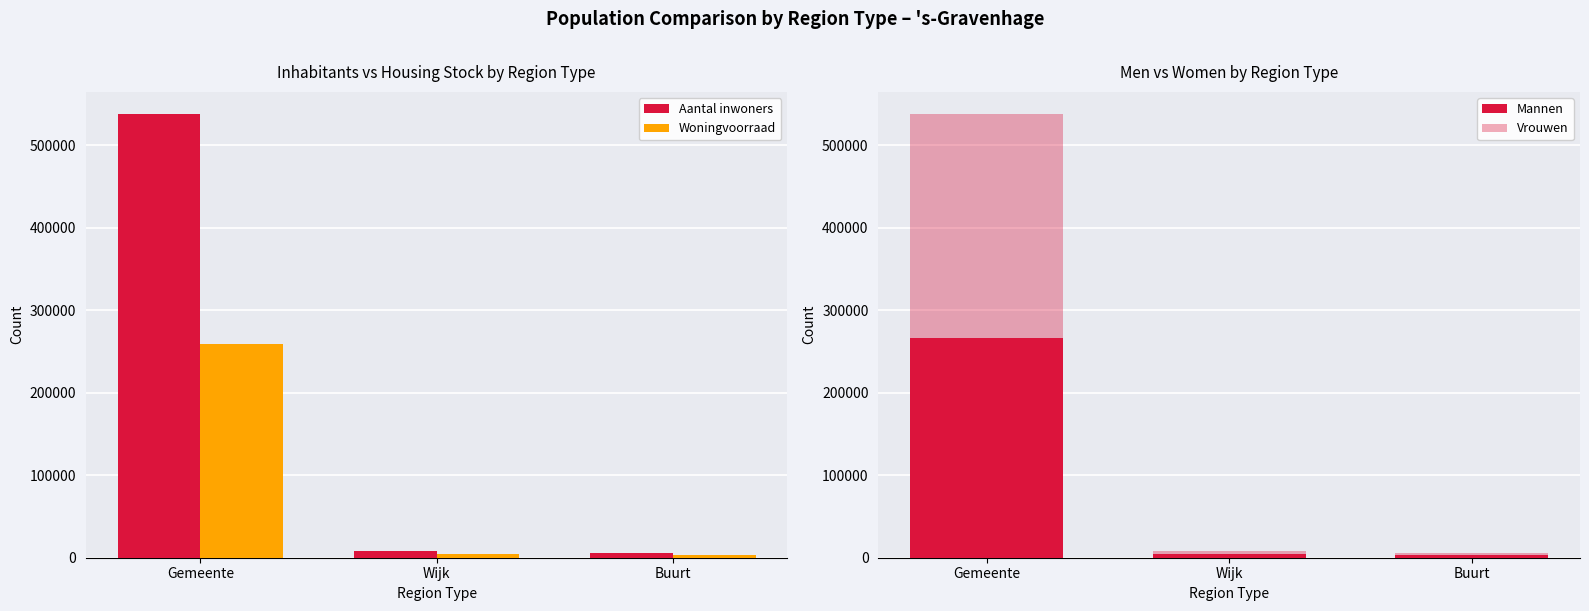

What are all the series names shown in the legend?

Aantal inwoners, Woningvoorraad, Mannen, Vrouwen